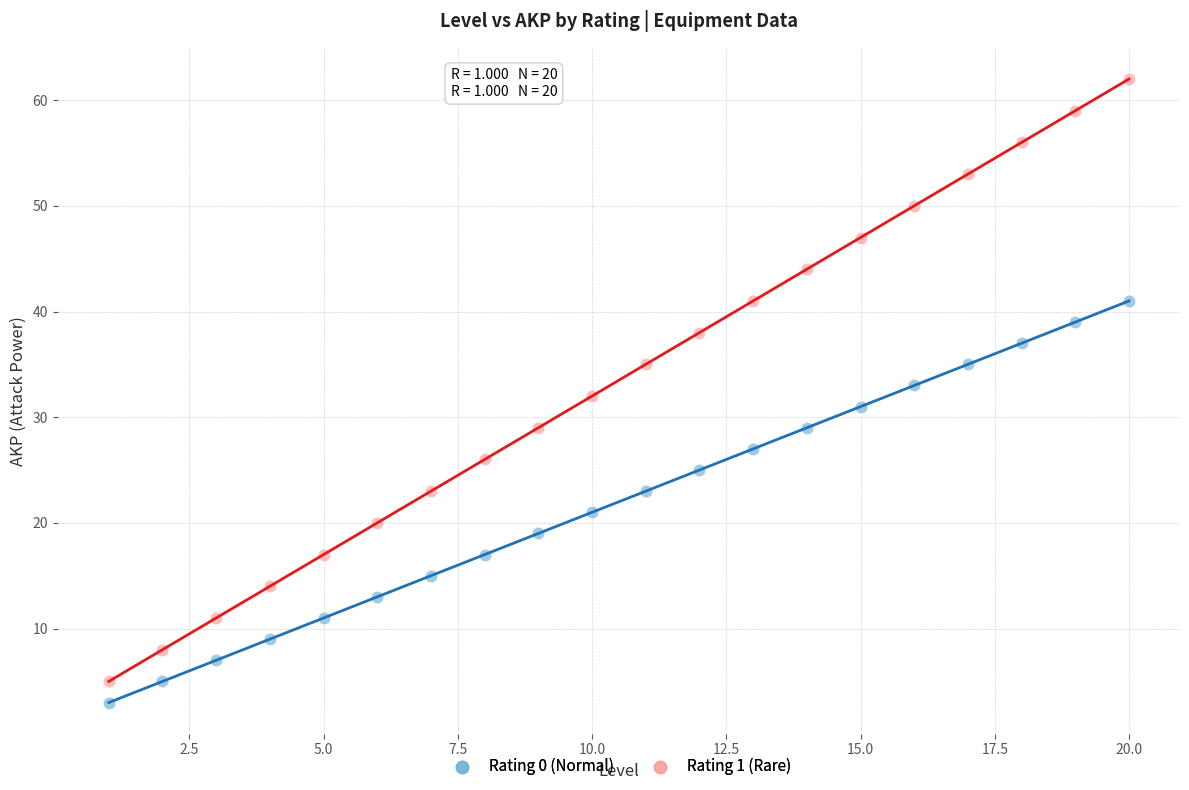

What are all the series names shown in the legend?

Rating 0 (Normal), Rating 1 (Rare)